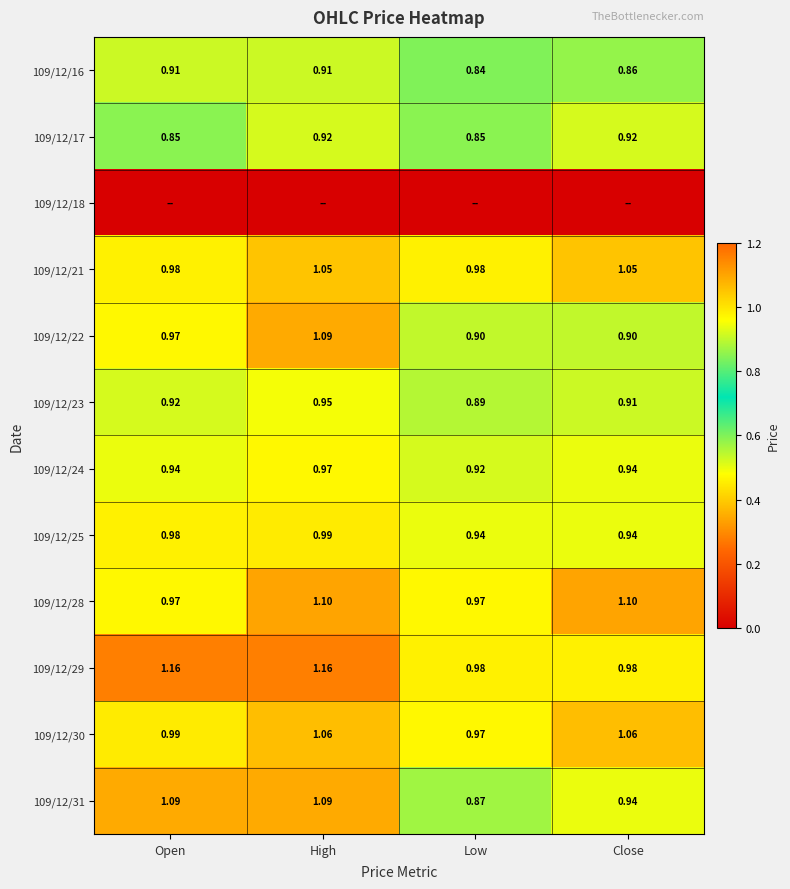

Is the value of 109/12/25 at Low greater than the value of 109/12/29 at Open?

No